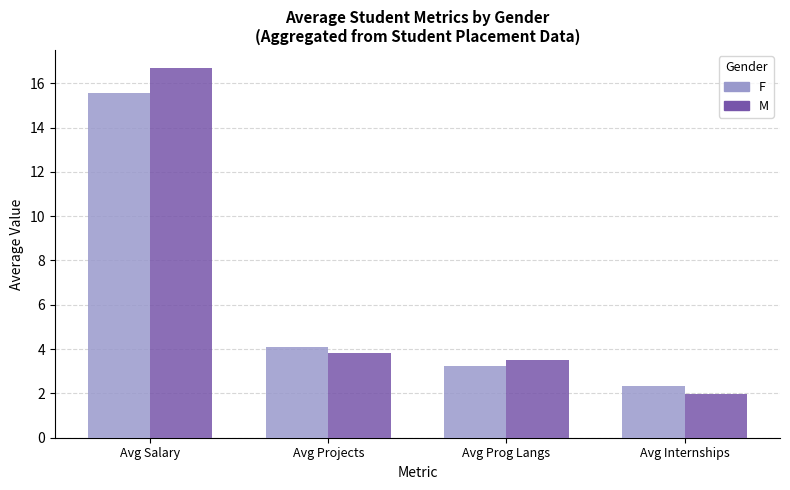

Which series changed the most between Avg Salary and Avg Projects?

M